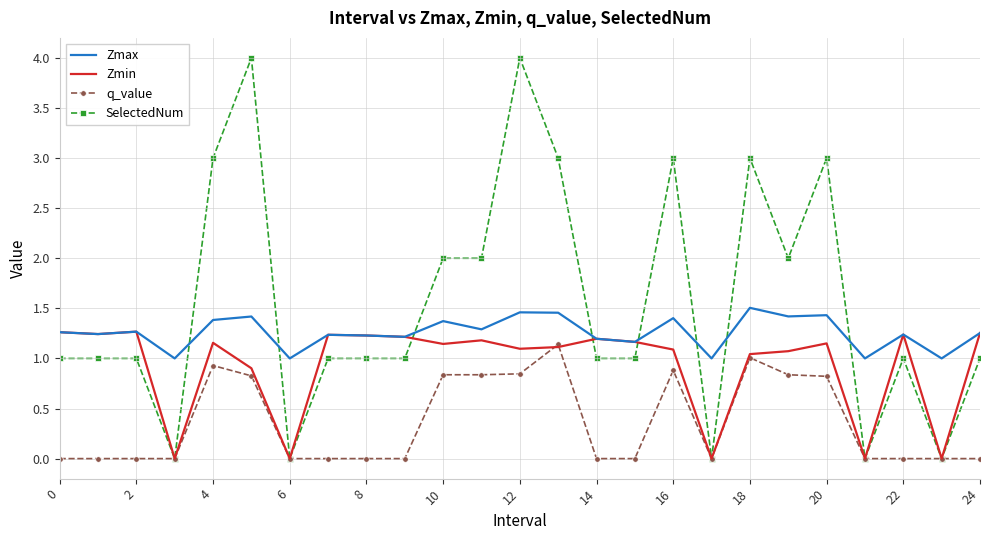

Rank the series by their average value, from lowest to highest.

q_value, Zmin, Zmax, SelectedNum